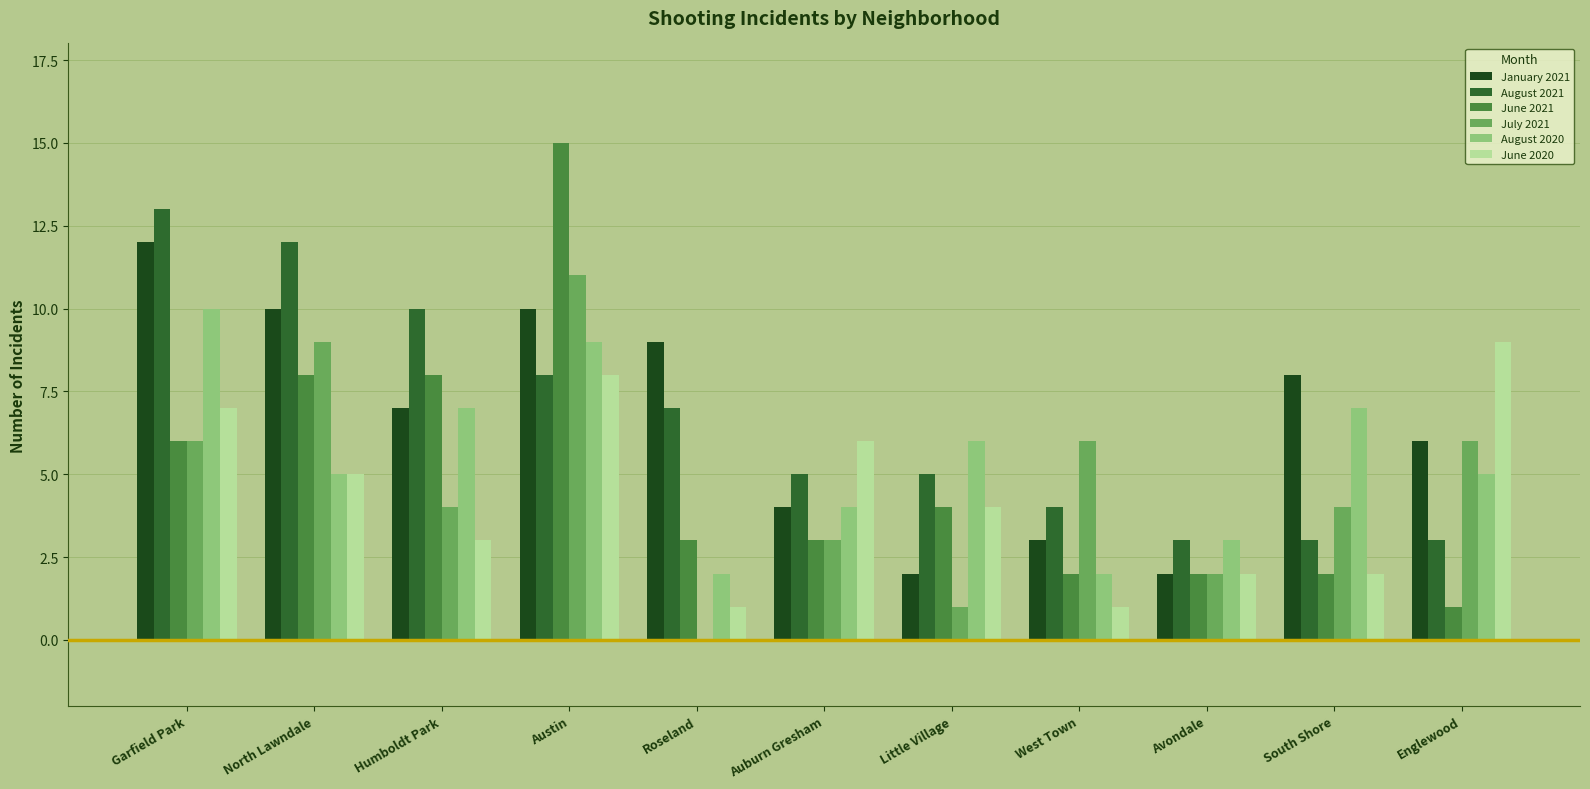

What is the approximate value of August 2020 at Englewood?

5